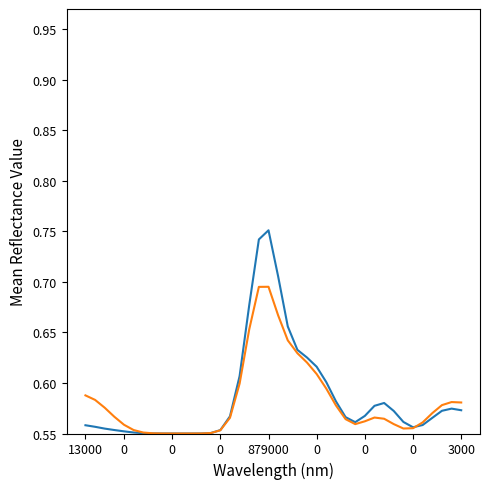

Does the chart display data point markers on the line(s)?

No